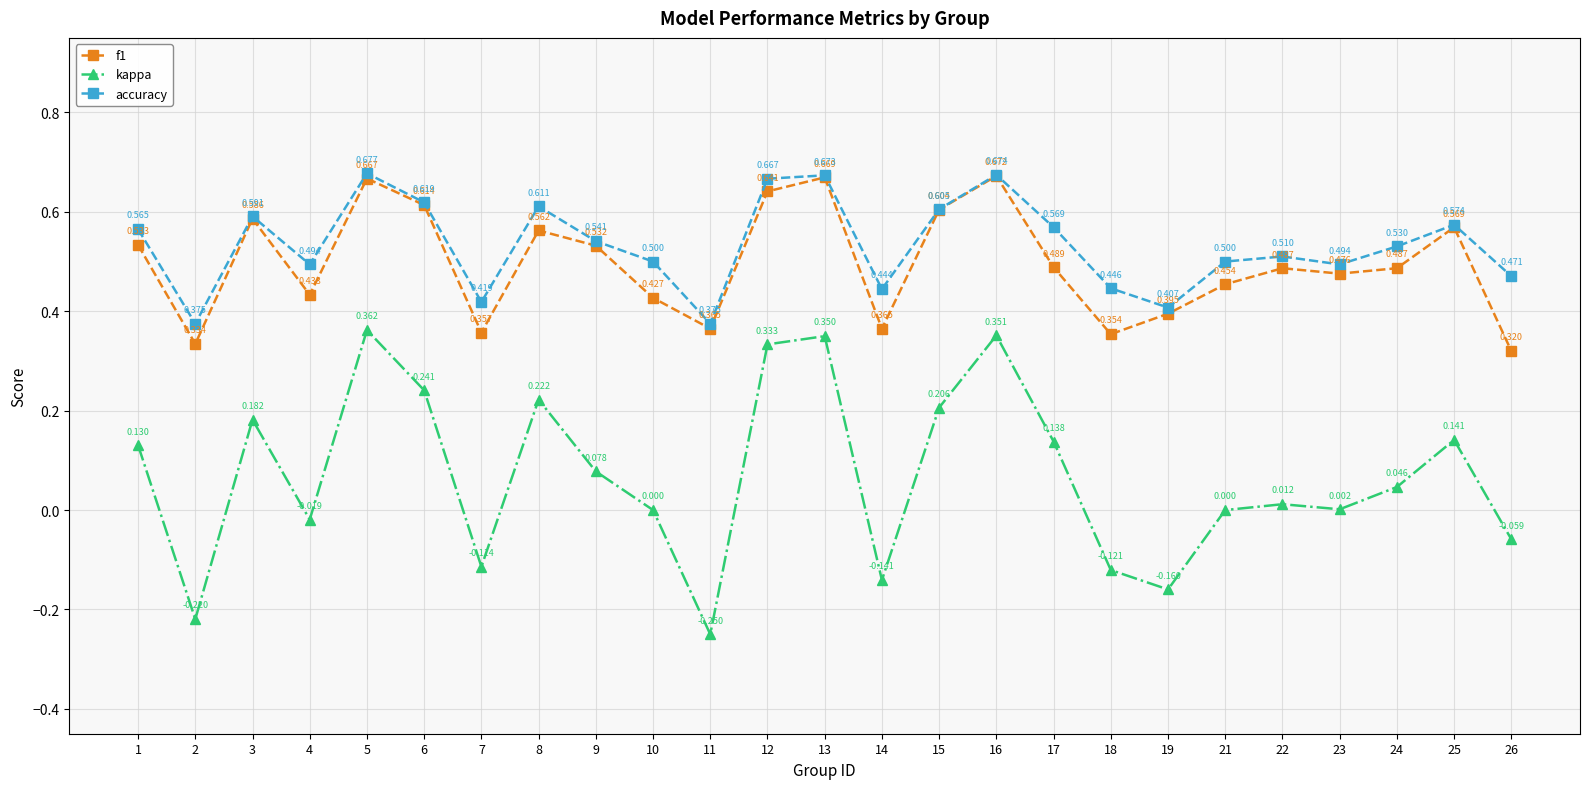

Is the value of accuracy at 10 greater than the value of kappa at 7?

Yes